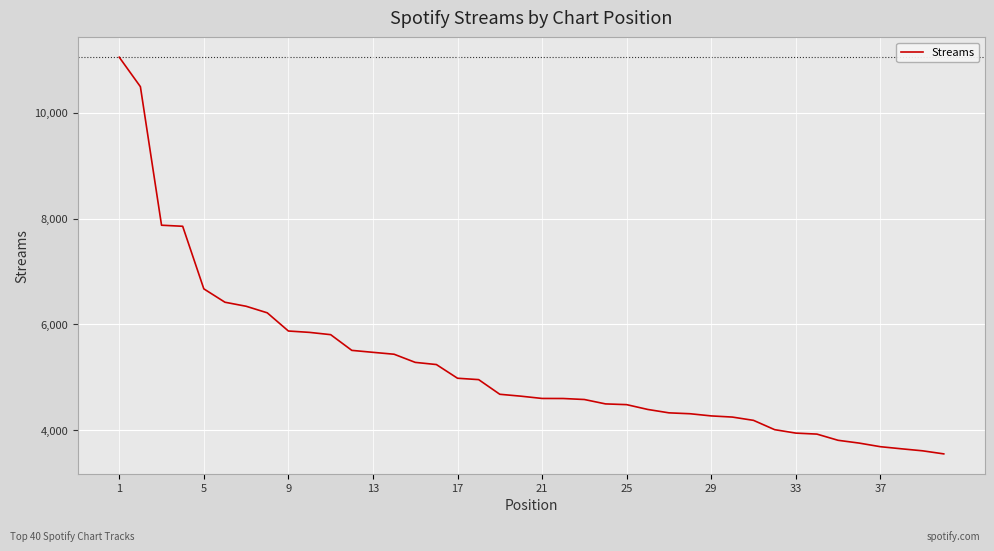

What is the maximum value shown in the chart?

11051